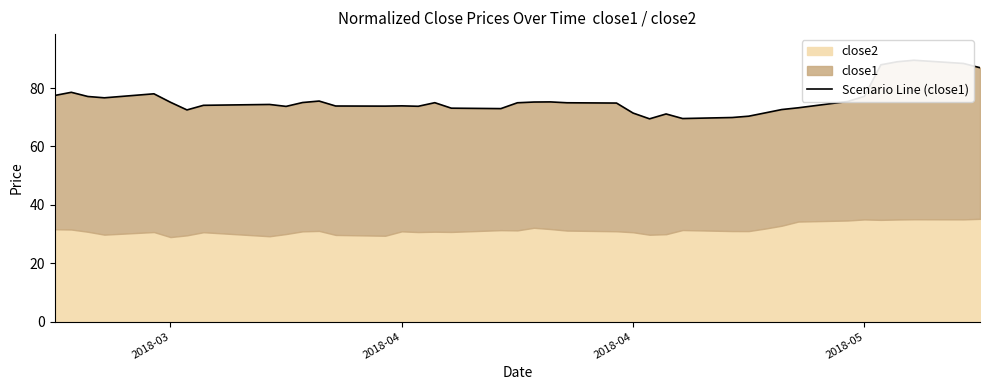

Reading right to left, extract all data points from this chart.

87.0	88.4	89.5	89.0	87.9	77.1	75.4	73.2	72.6	71.5	70.3	69.9	69.5	71.1	69.4	71.4	74.8	74.9	75.2	75.2	74.9	72.9	73.1	75.0	73.7	73.9	73.8	73.8	75.5	75.0	73.7	74.4	74.1	72.5	75.1	78.0	76.6	77.1	78.5	77.4